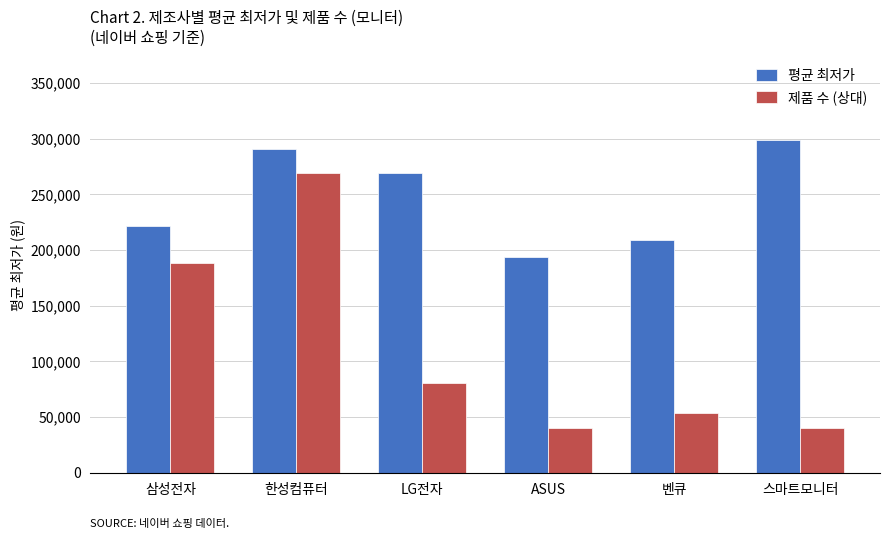

What is the average value of the 제품 수 (상대) series?

112125